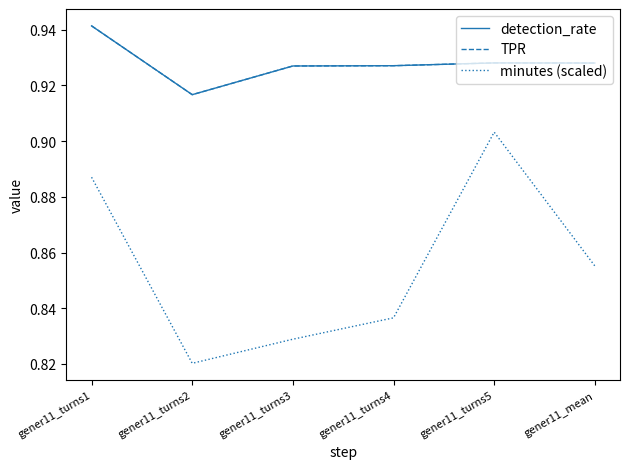

Reading right to left, list all the values displayed in this chart.

detection_rate: gener11_mean=0.9	gener11_turns5=0.9	gener11_turns4=0.9	gener11_turns3=0.9	gener11_turns2=0.9	gener11_turns1=0.9
TPR: gener11_mean=0.9	gener11_turns5=0.9	gener11_turns4=0.9	gener11_turns3=0.9	gener11_turns2=0.9	gener11_turns1=0.9
minutes (scaled): gener11_mean=0.9	gener11_turns5=0.9	gener11_turns4=0.8	gener11_turns3=0.8	gener11_turns2=0.8	gener11_turns1=0.9